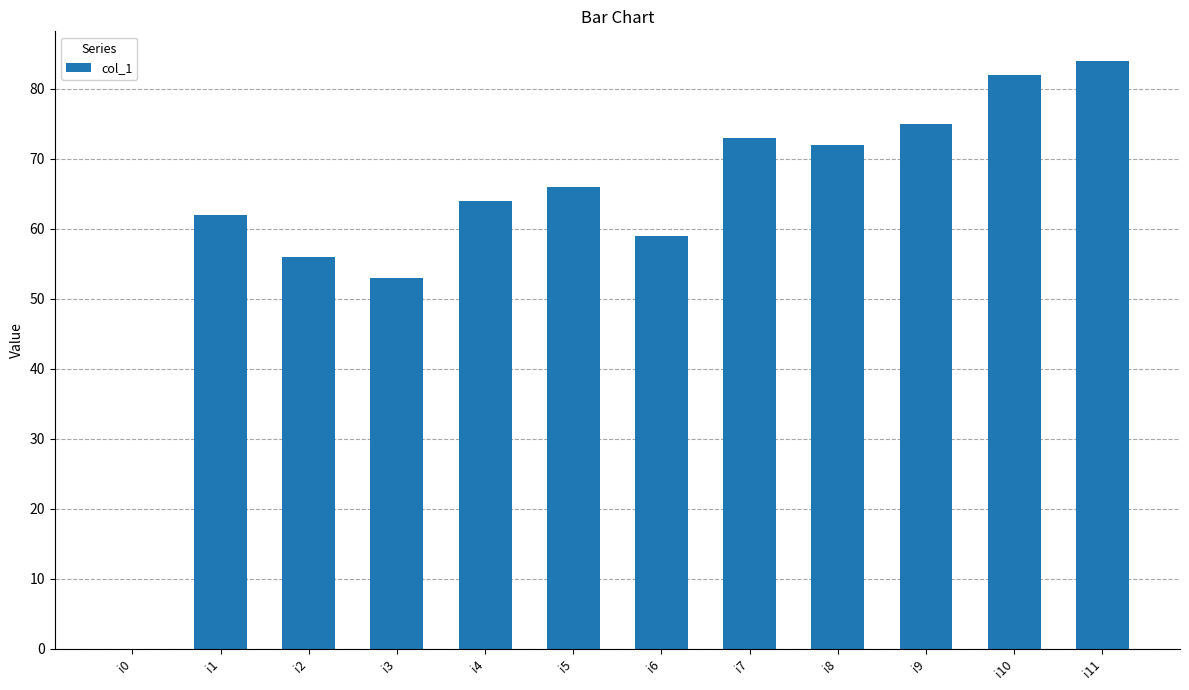

Reading right to left, transcribe all the data shown in this chart.

84	82	75	72	73	59	66	64	53	56	62	0